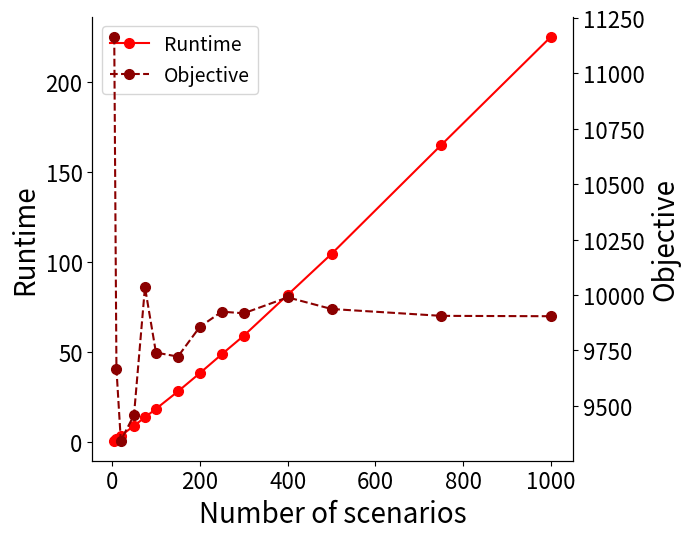

At which label does Runtime reach its peak?

1000